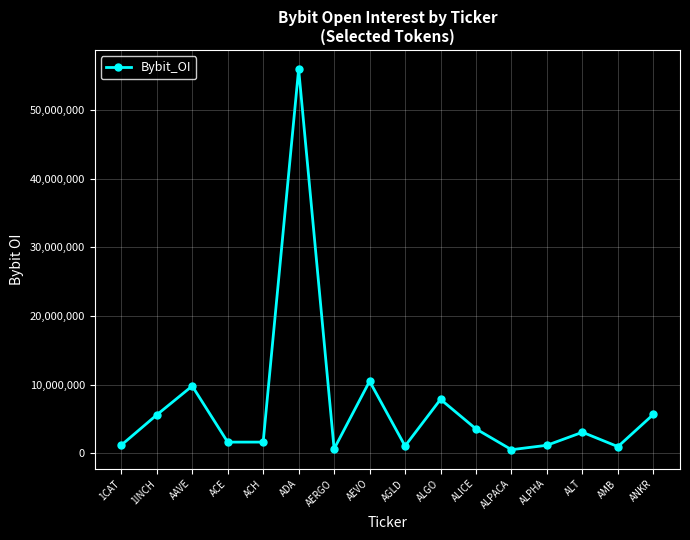

What position from the right is ALPHA?

4